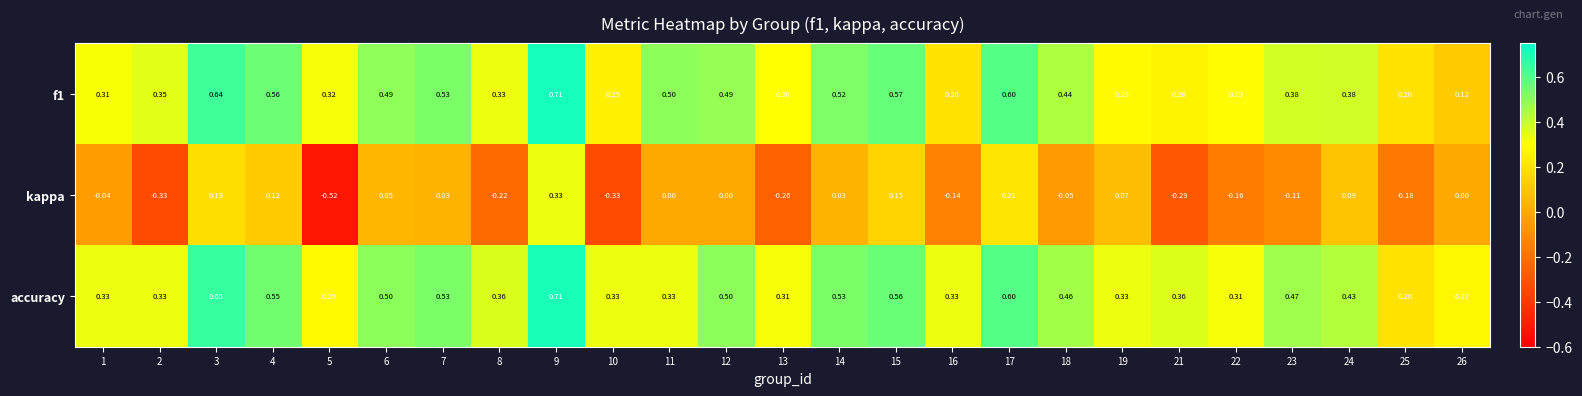

Between 22 and 23, which series saw the biggest shift?

accuracy